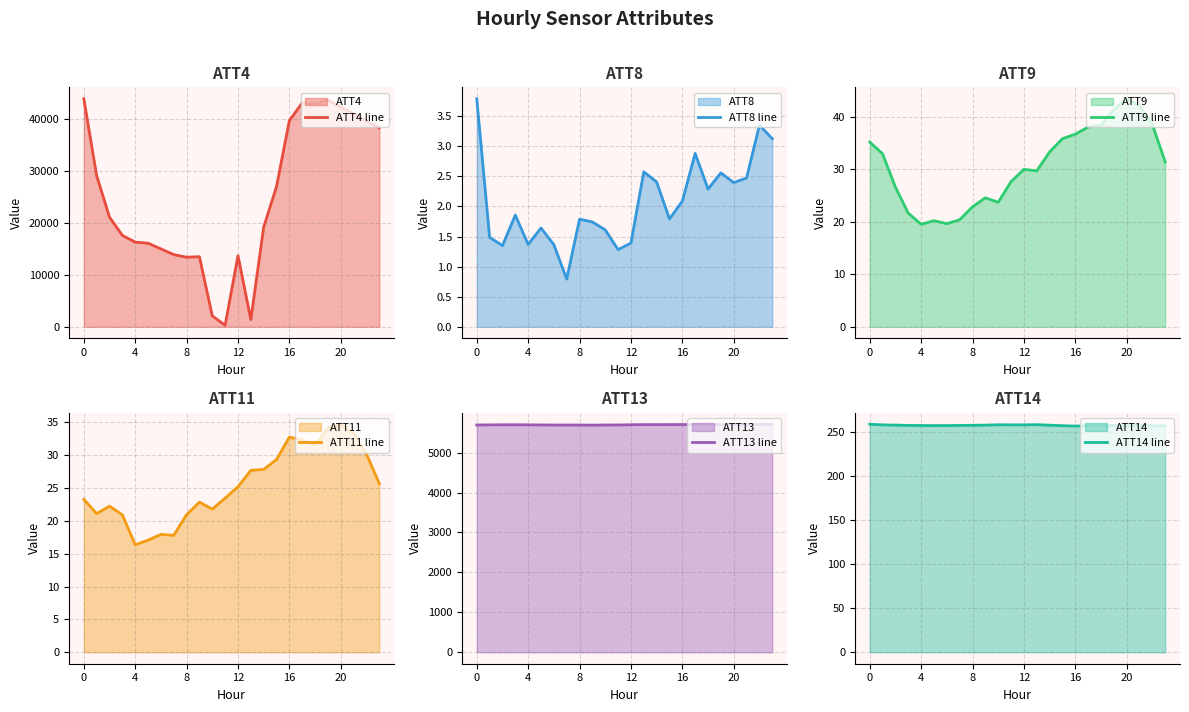

What is the lowest value of the ATT8 line series?

0.8